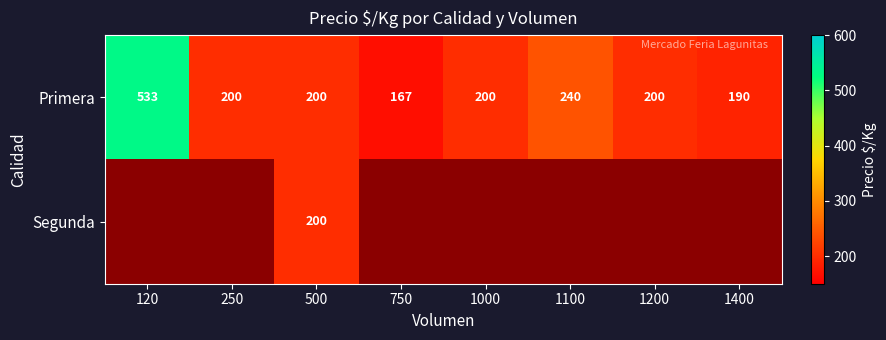

The Primera series shows 200 at 1200. True or false?

True